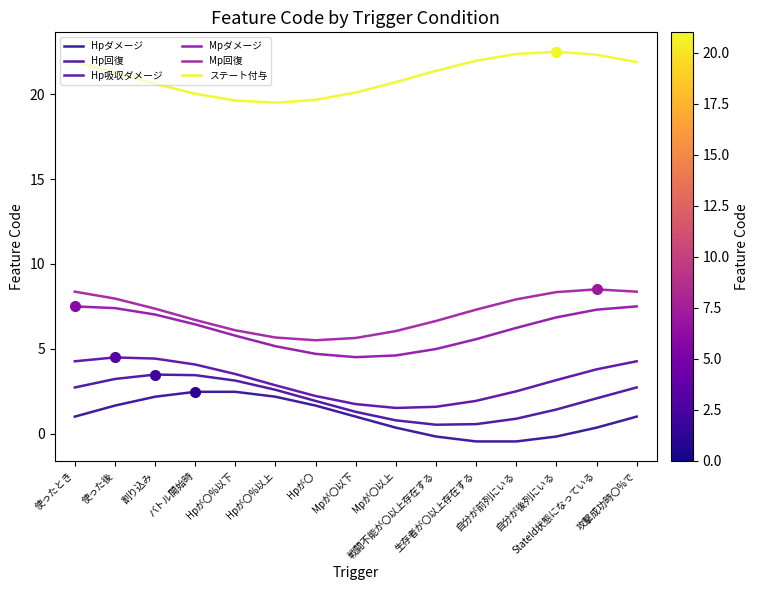

Where is the first local maximum for Hp吸収ダメージ?

使った後